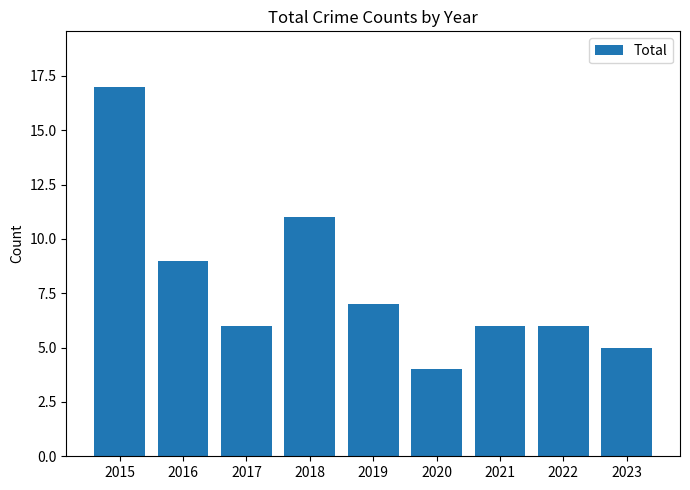

What is the smallest value displayed?

4